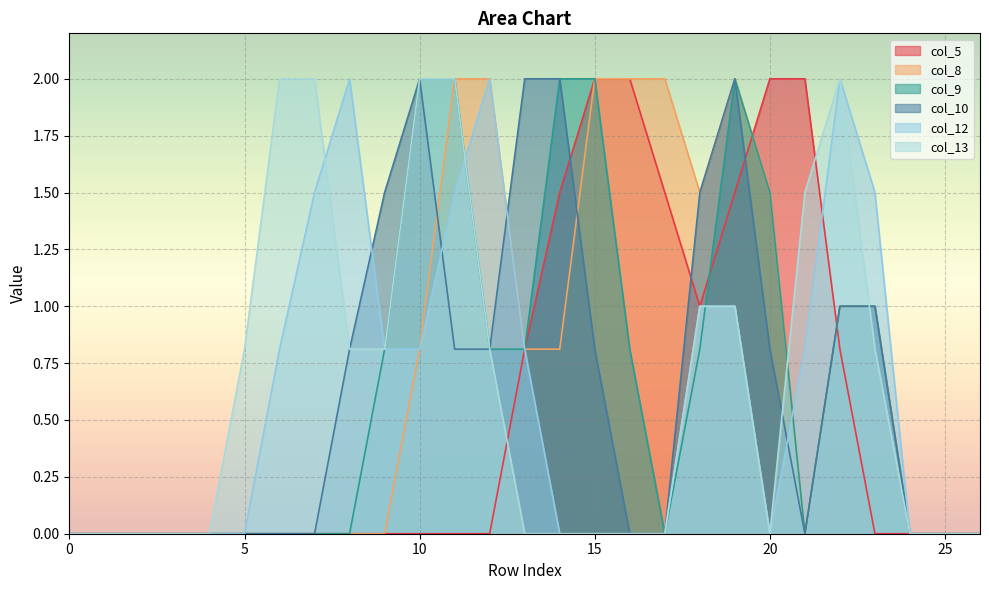

Is the value of col_12 at 2 greater than the value of col_5 at 15?

No